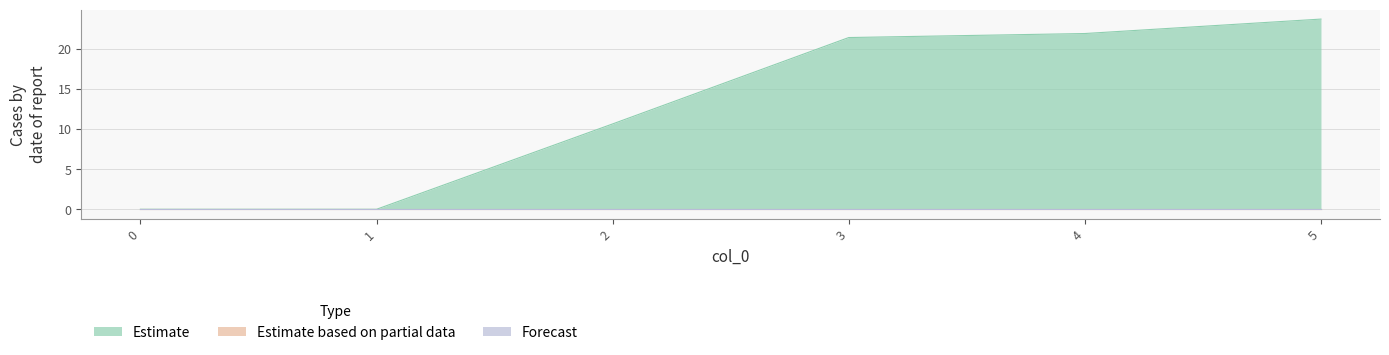

True or false: col_5 and col_4 cross at least once.

False